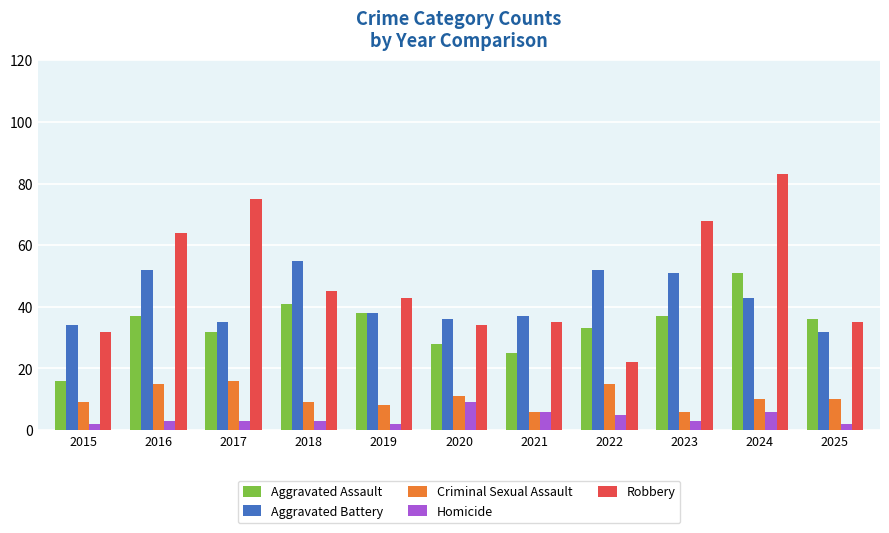

What are all the series names shown in the legend?

Aggravated Assault, Aggravated Battery, Criminal Sexual Assault, Homicide, Robbery